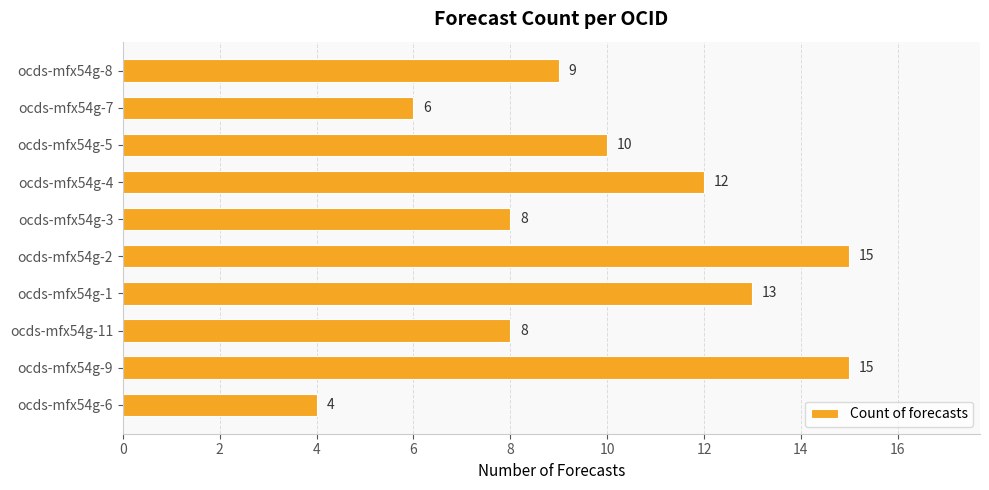

What is the smallest value displayed?

4